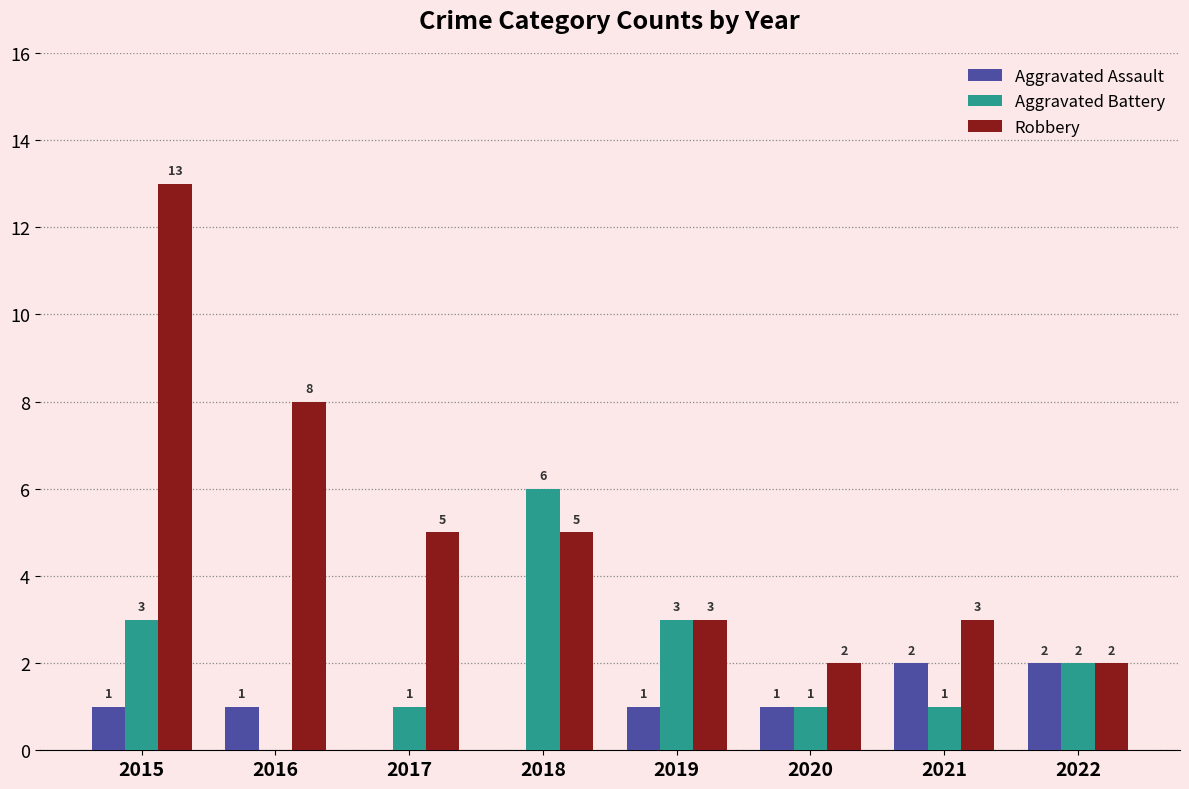

Reading left to right, transcribe all the data shown in this chart.

Aggravated Assault: 2015=1	2016=1	2017=0	2018=0	2019=1	2020=1	2021=2	2022=2
Aggravated Battery: 2015=3	2016=0	2017=1	2018=6	2019=3	2020=1	2021=1	2022=2
Robbery: 2015=13	2016=8	2017=5	2018=5	2019=3	2020=2	2021=3	2022=2